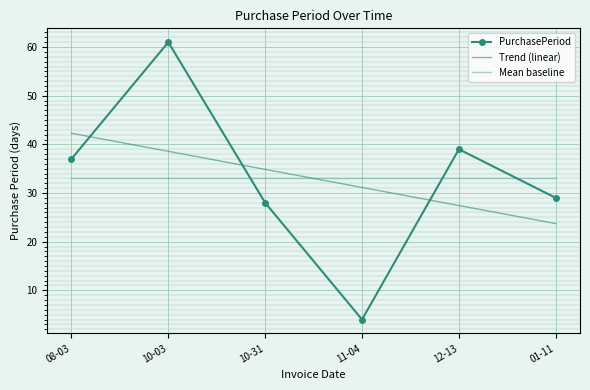

What is the approximate value of Mean baseline at 08-03?

33.0